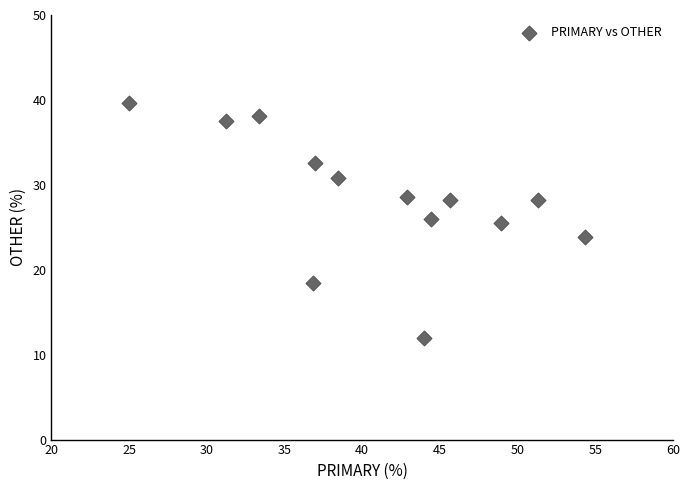

What is the range of X values (max minus min)?

29.3